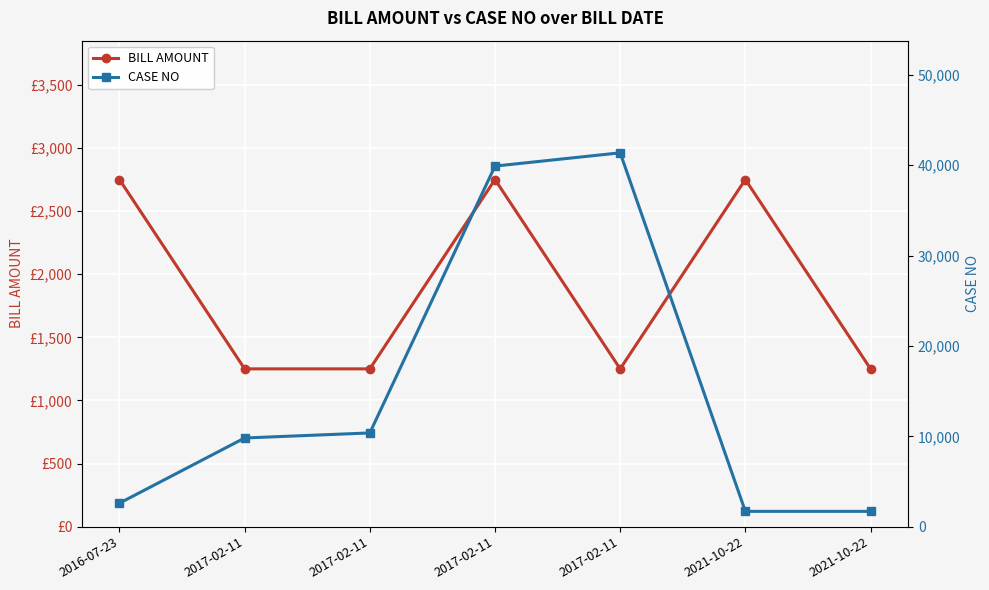

How many data points does each series have?

7